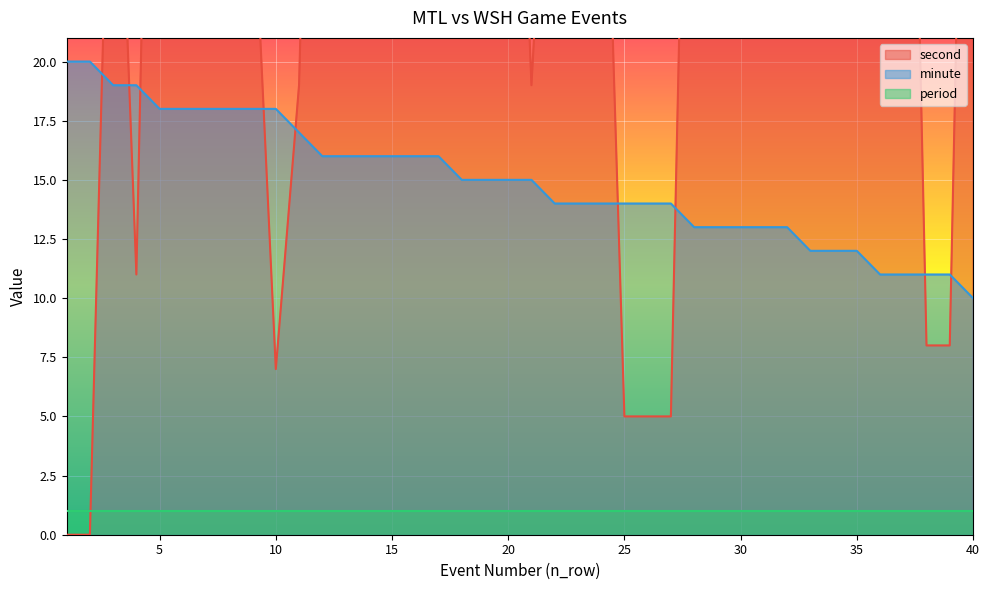

What is the maximum value for minute?

20